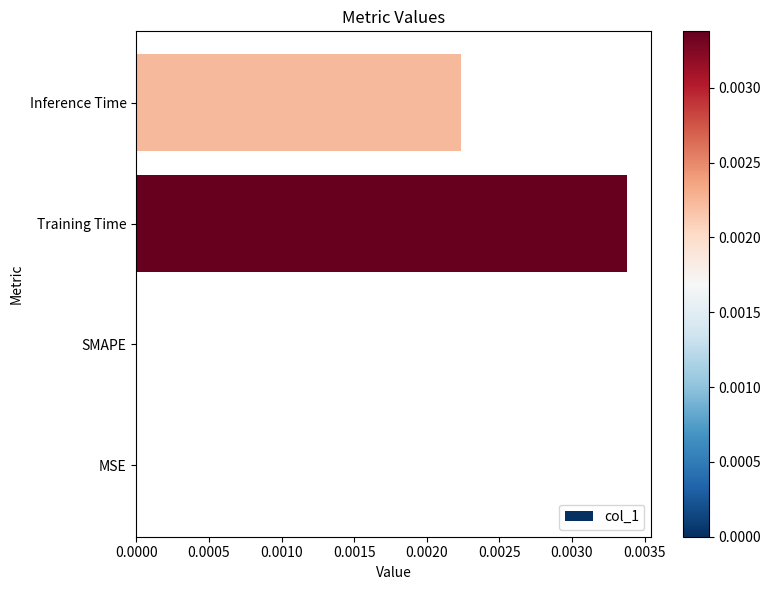

Between SMAPE and Inference Time, which is larger?

Inference Time